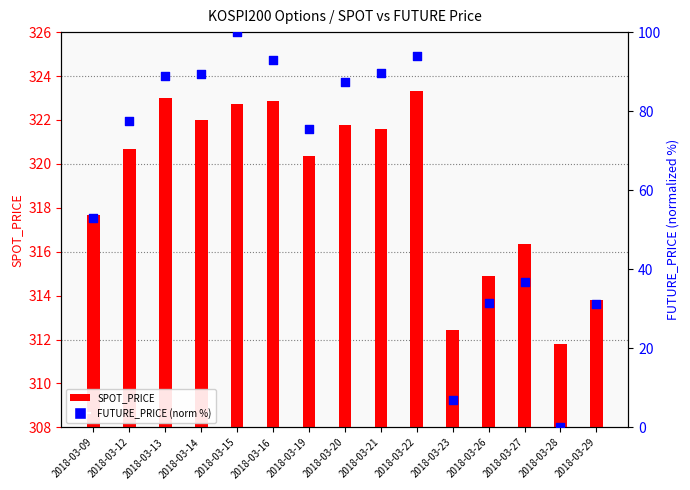

Is the value of SPOT_PRICE at 2018-03-14 greater than the value of FUTURE_PRICE at 2018-03-15?

Yes